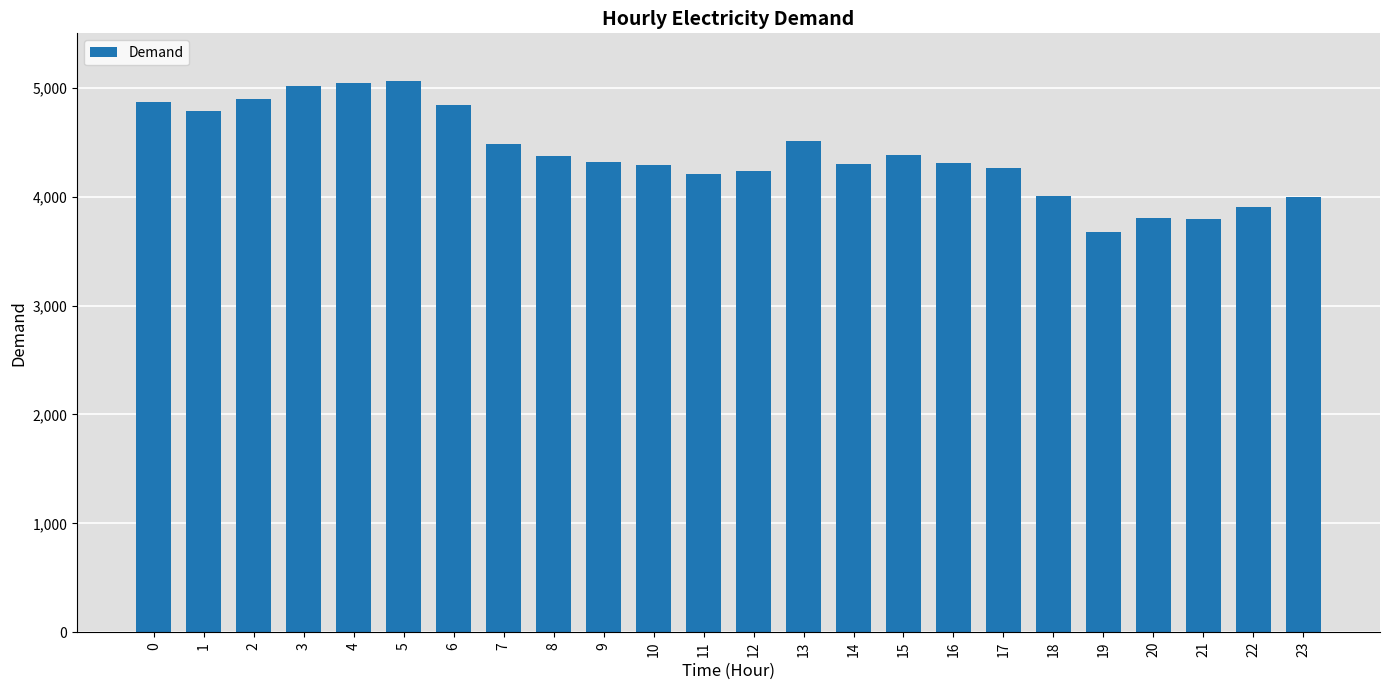

Between 22 and 4, which is larger?

4